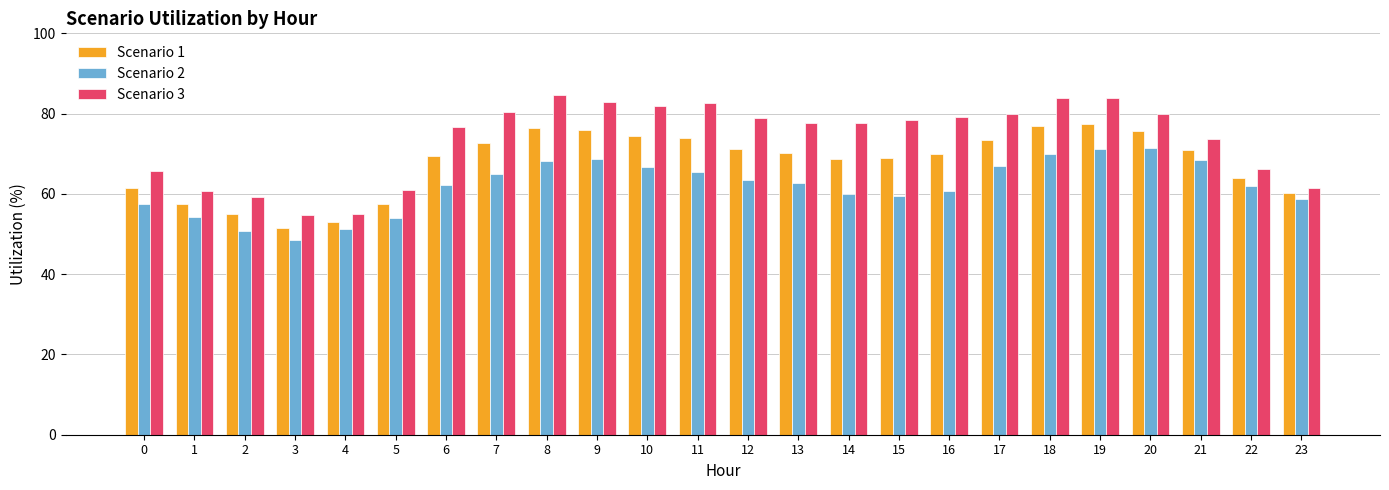

Between 5 and 6, which series saw the biggest shift?

Scenario 3